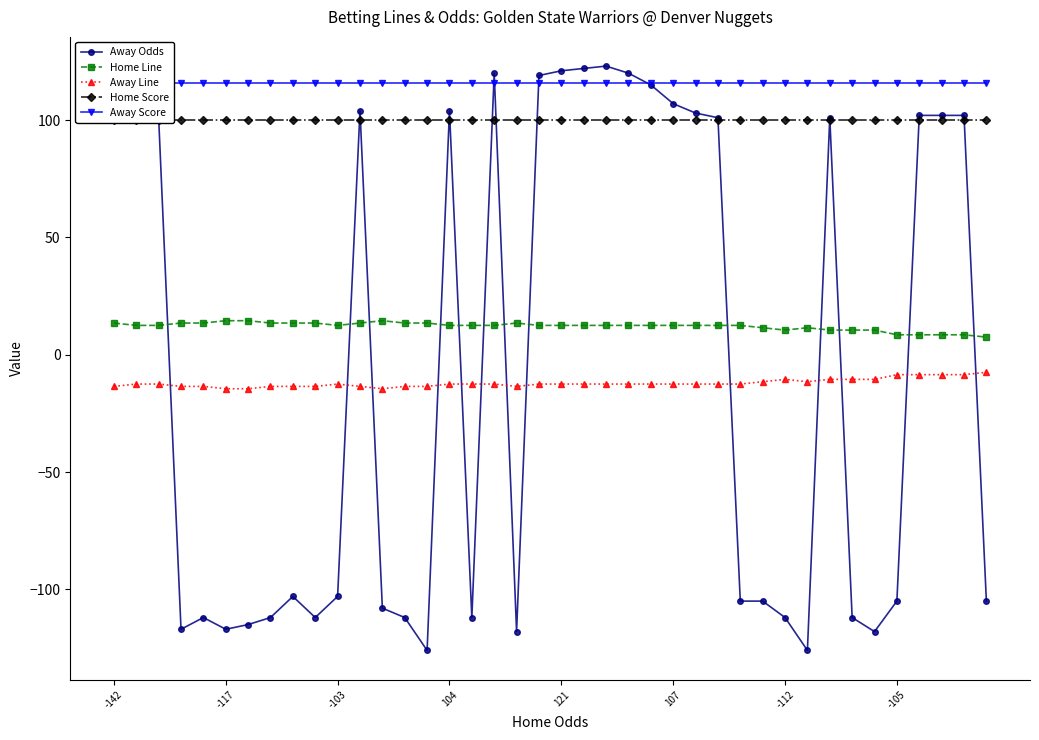

How many data points in Away Odds are less than -103?

19